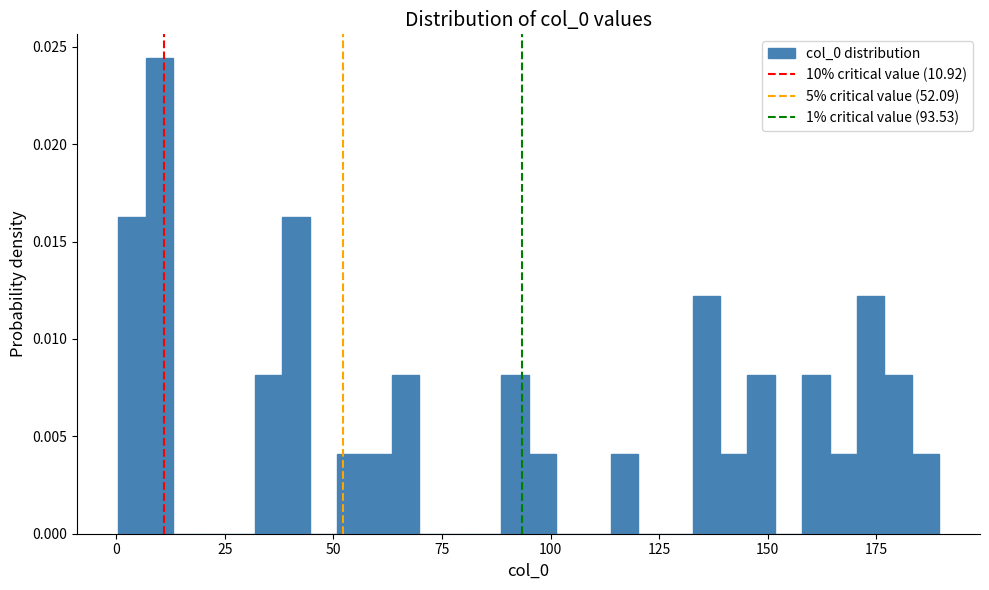

Around what value on the x-axis is the tallest bar? Give the approximate position of its centre, as read against the axis.

10